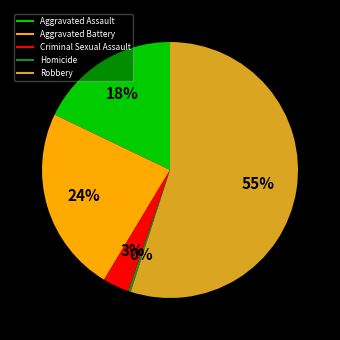

Combined, do Robbery and Criminal Sexual Assault account for over 50%?

Yes